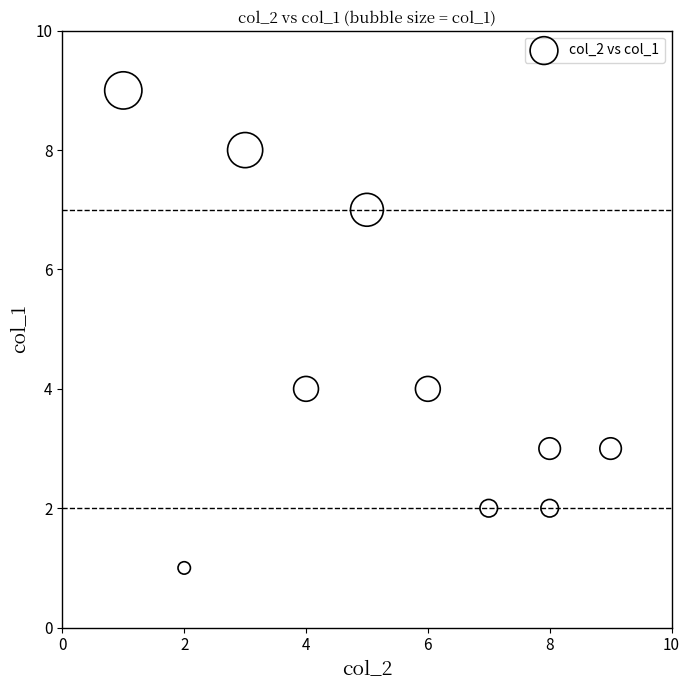

What is the range of Y values (max minus min)?

8